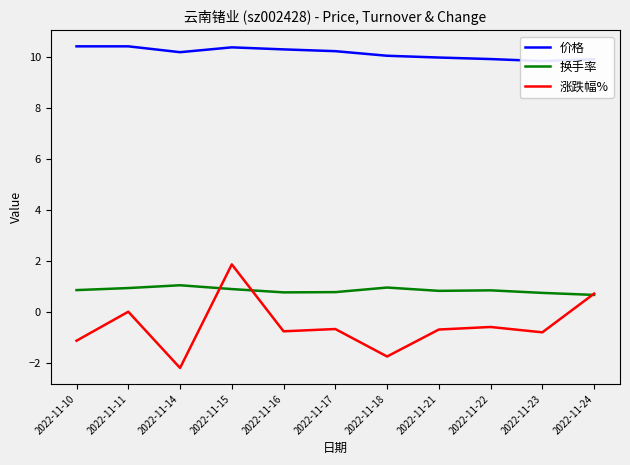

Reading left to right, list all the values displayed in this chart.

价格: 10.4	10.4	10.2	10.4	10.3	10.2	10.1	10.0	9.9	9.8	9.9
换手率: 0.8	0.9	1.0	0.9	0.8	0.8	0.9	0.8	0.8	0.7	0.7
涨跌幅%: -1.1	0.0	-2.2	1.9	-0.8	-0.7	-1.8	-0.7	-0.6	-0.8	0.7